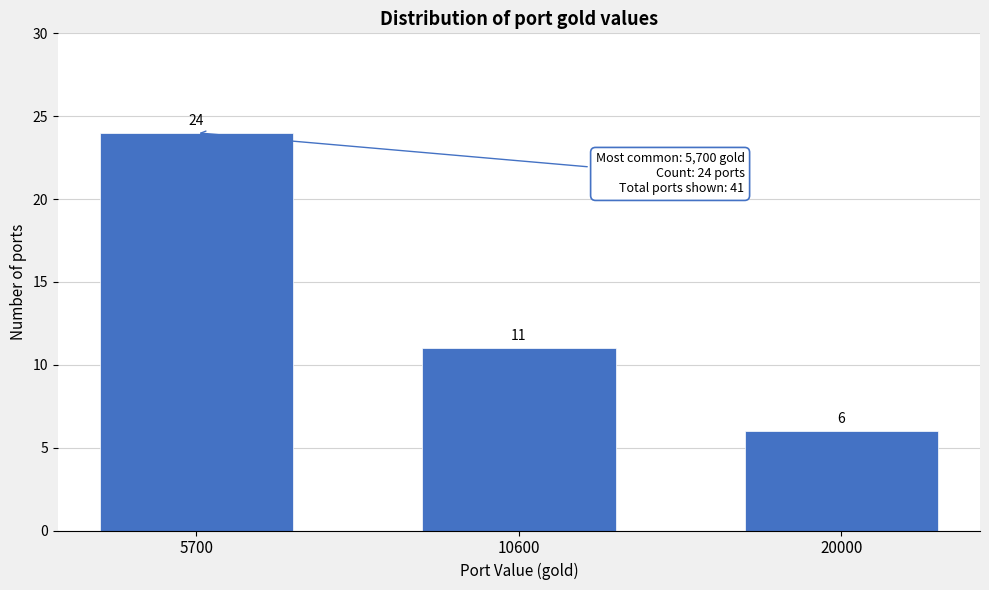

Reading right to left, list all the values displayed in this chart.

6	11	24